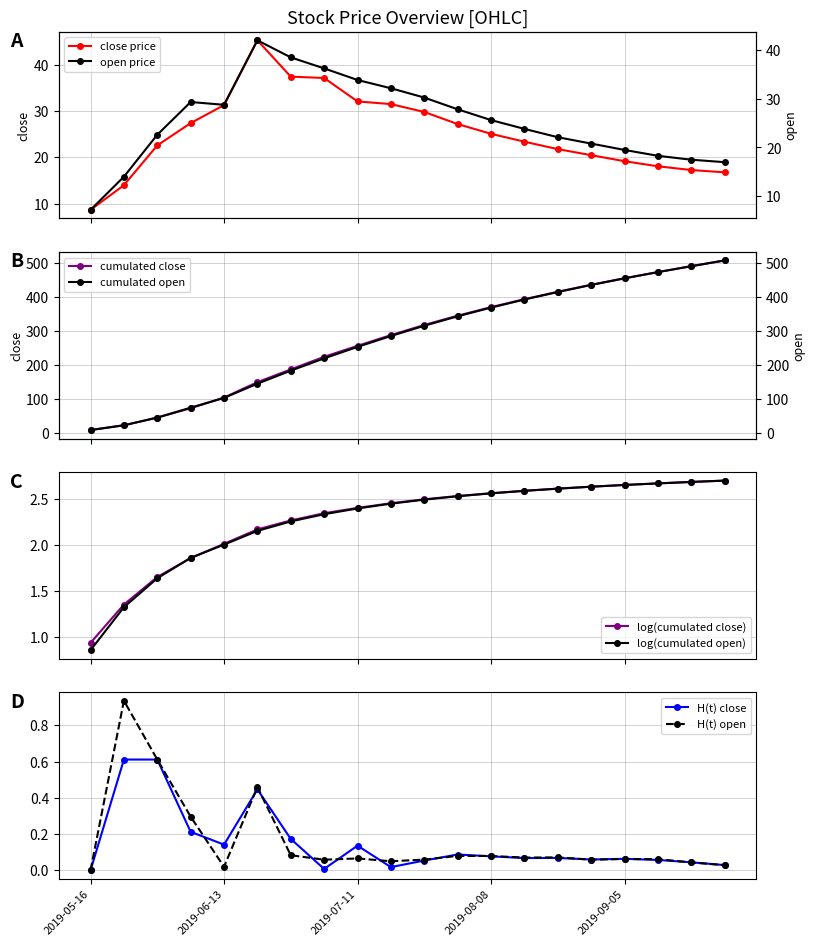

At how many categories does at least one series exceed 44?

1